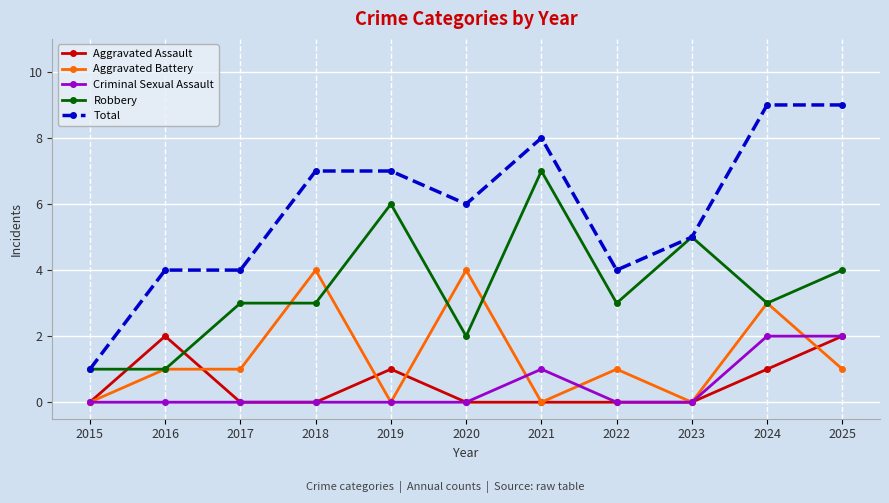

What is the value of the Aggravated Assault point at the 2nd from the left?

2